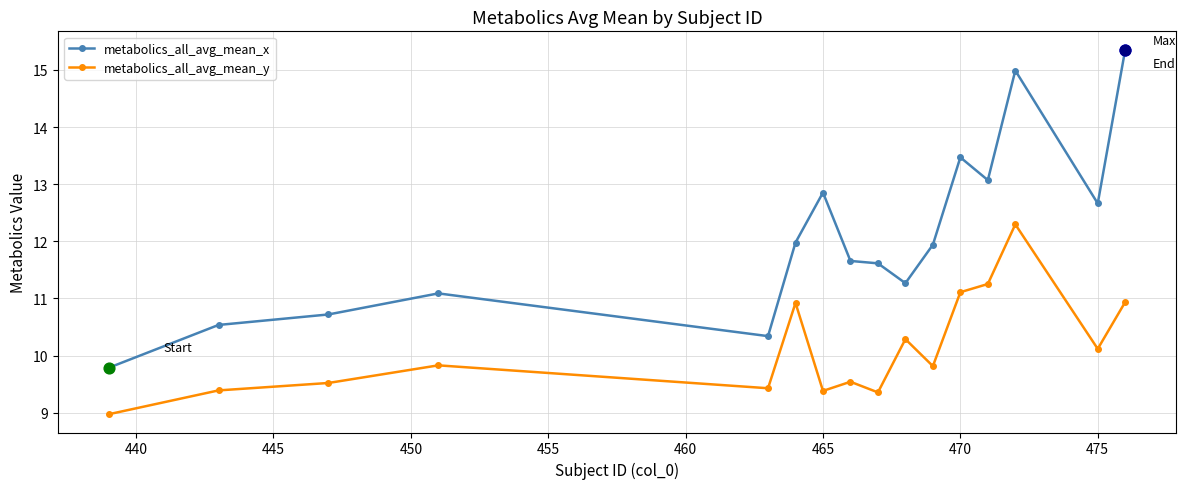

Which series has the largest range (max minus min)?

metabolics_all_avg_mean_x